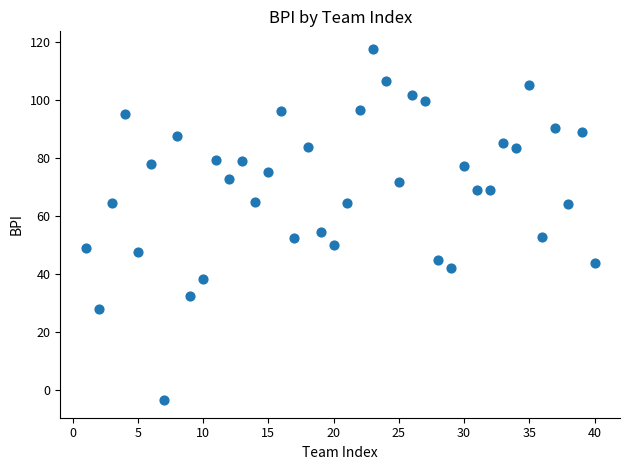

What Y value in the scatter plot is closest to 57?

54.6